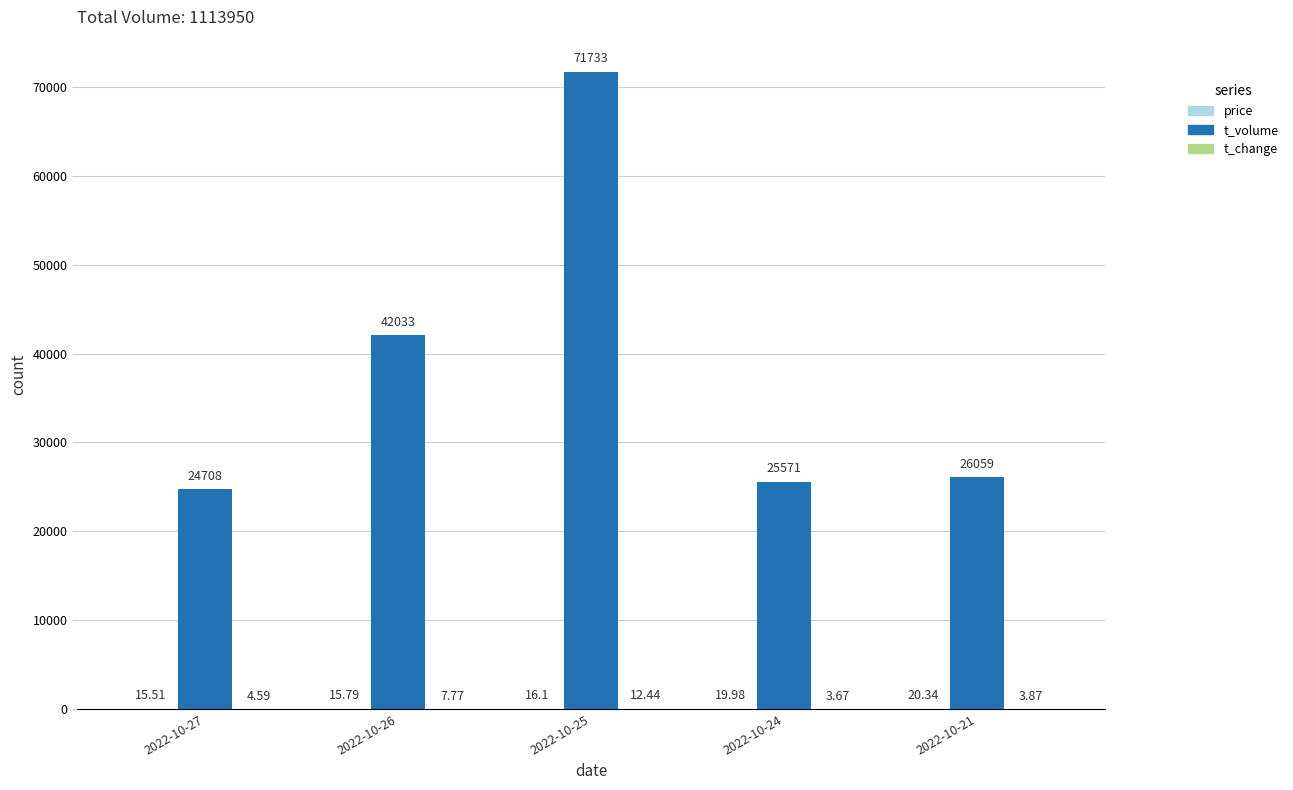

Which series changed the most between 2022-10-26 and 2022-10-21?

t_volume